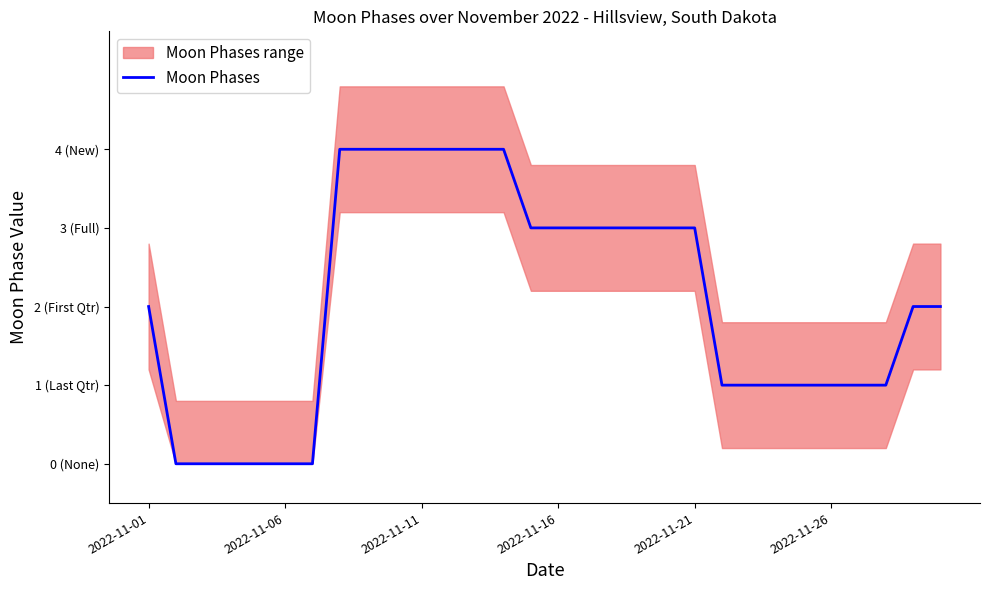

The value at 16 is 2. True or false?

False